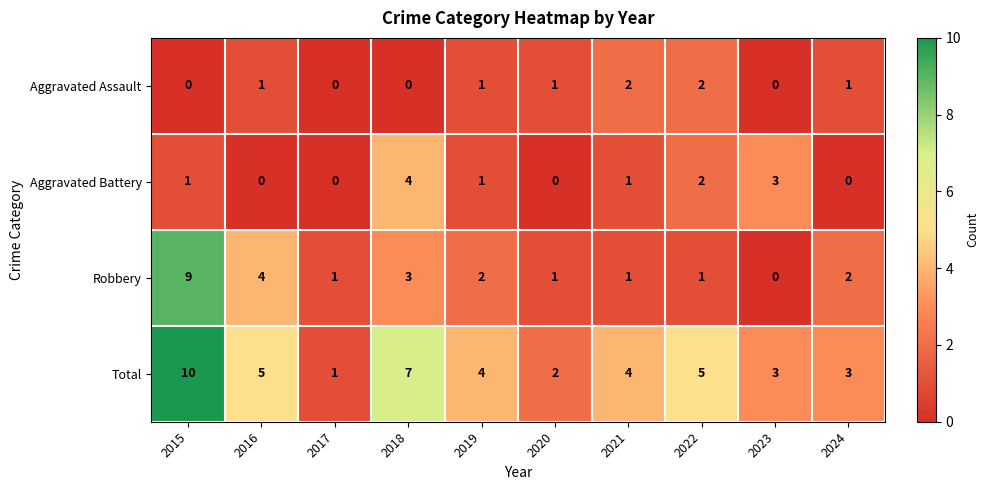

Which series changed the most between 2015 and 2017?

Total